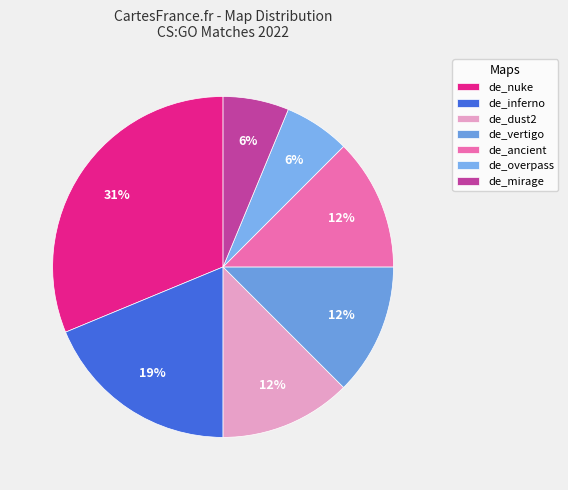

To the nearest percent, what is the difference between the de_overpass and de_ancient slice percentages?

6%